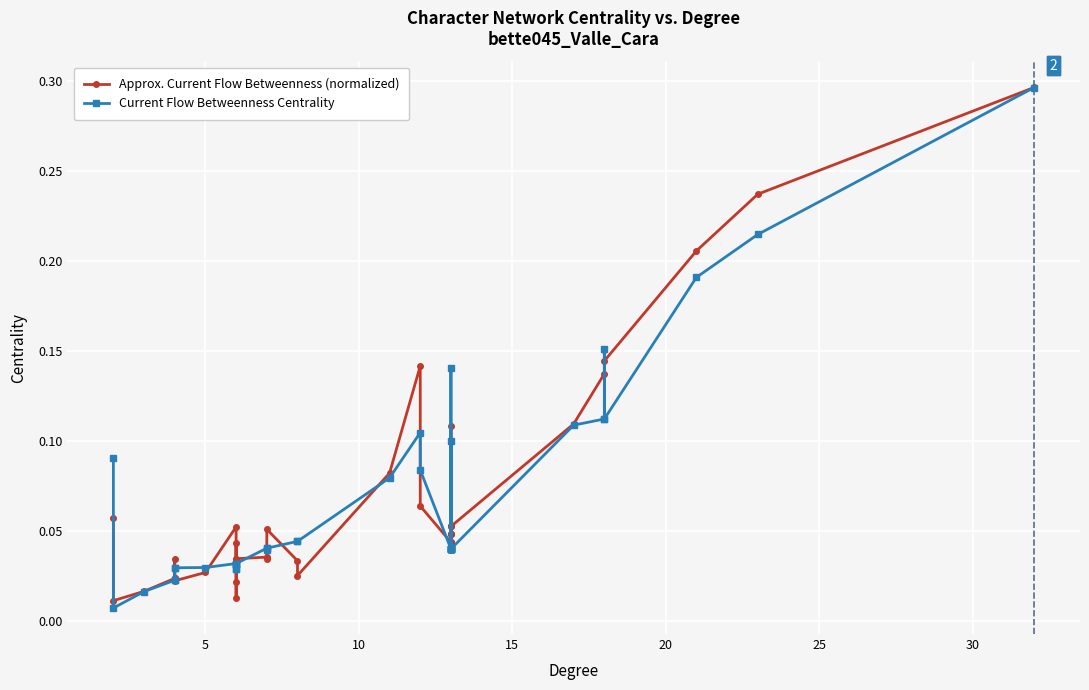

What is the average value of the Current Flow Betweenness Centrality series?

0.1